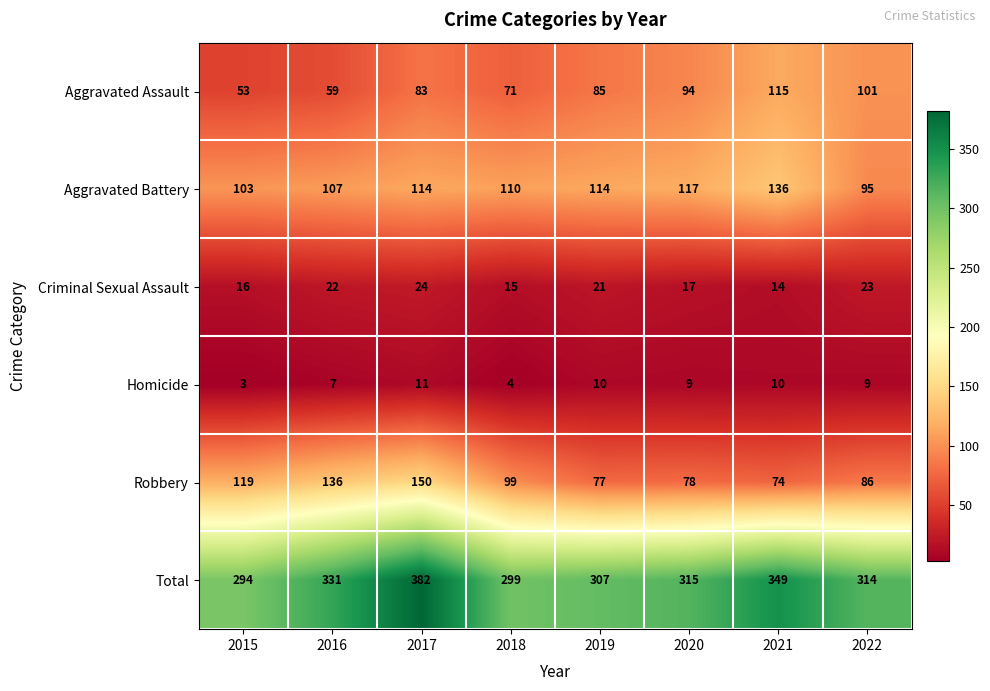

True or false: Aggravated Battery has a value of 114 at 2019.

True